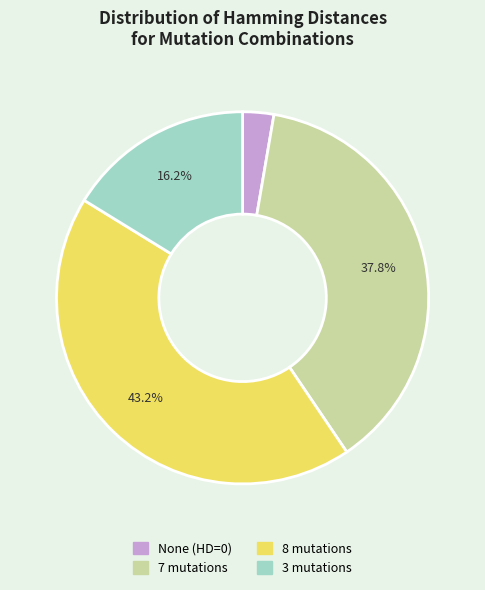

Rank the categories by value from lowest to highest.

None (HD=0), 3 mutations, 7 mutations, 8 mutations